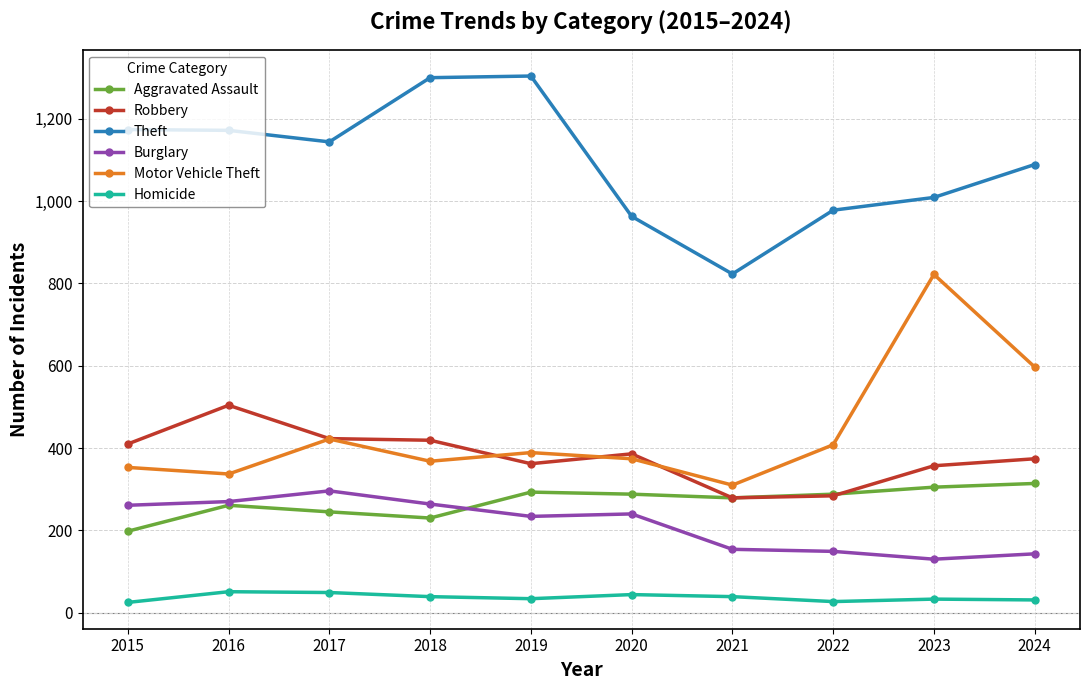

What is the difference between the highest and lowest values at 2024?

1058